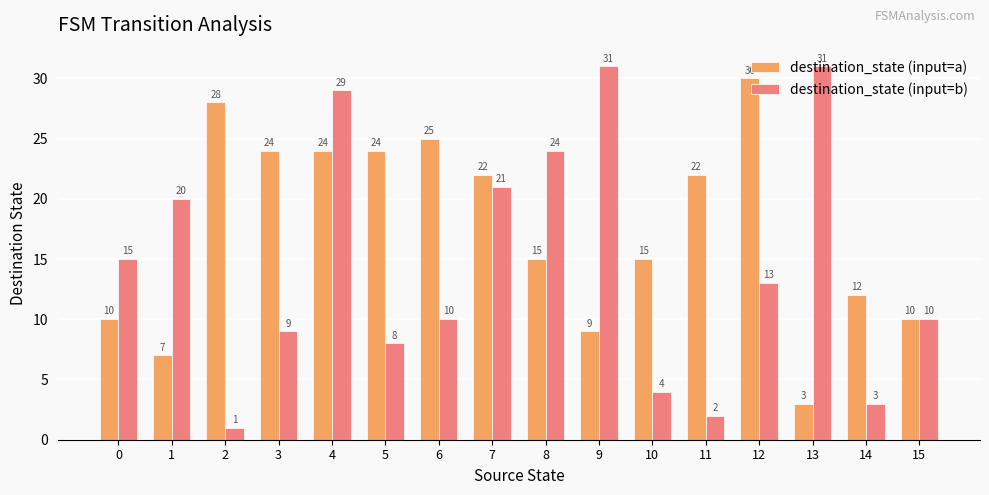

At which category is the sum across all series the highest?

4